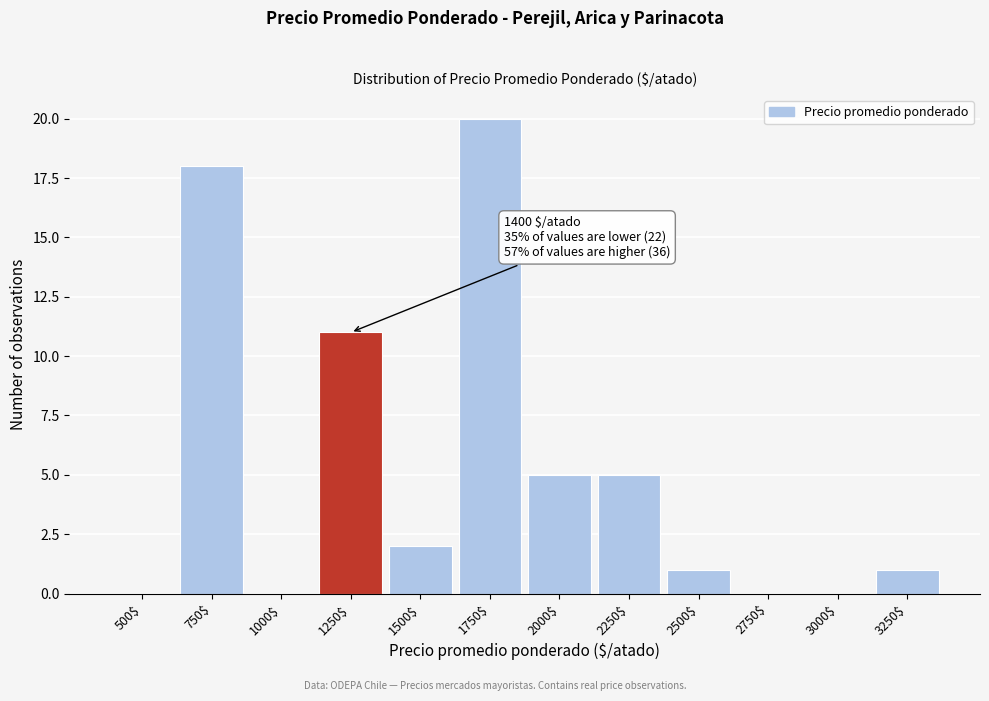

What is the sum of all values?

63